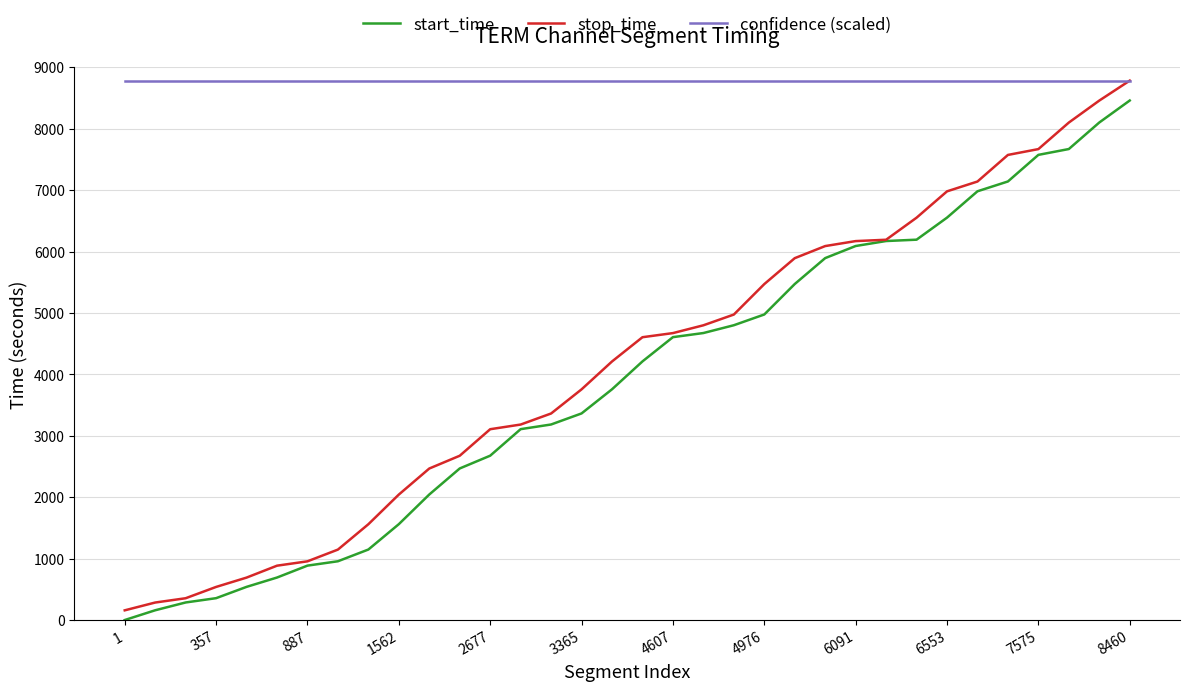

Which series has the largest range (max minus min)?

stop_time